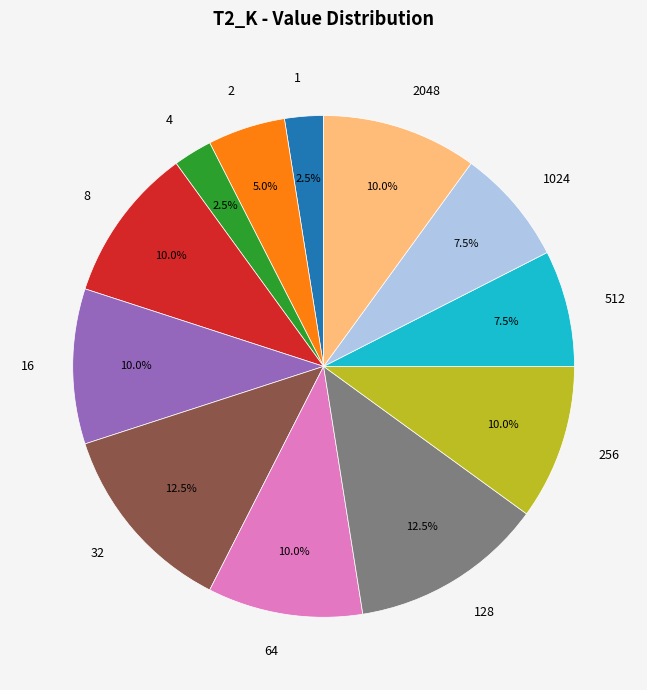

Which has a higher value, 16 or 1?

16